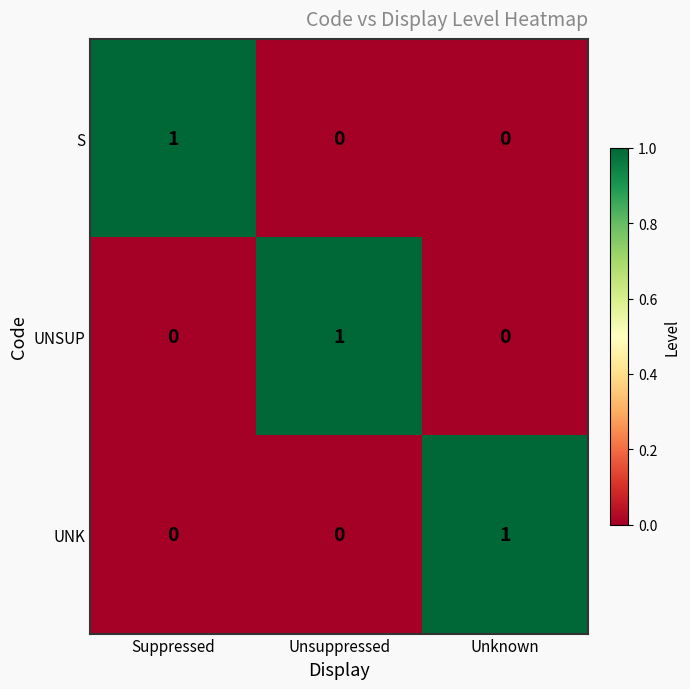

At how many categories does at least one series exceed 0?

3